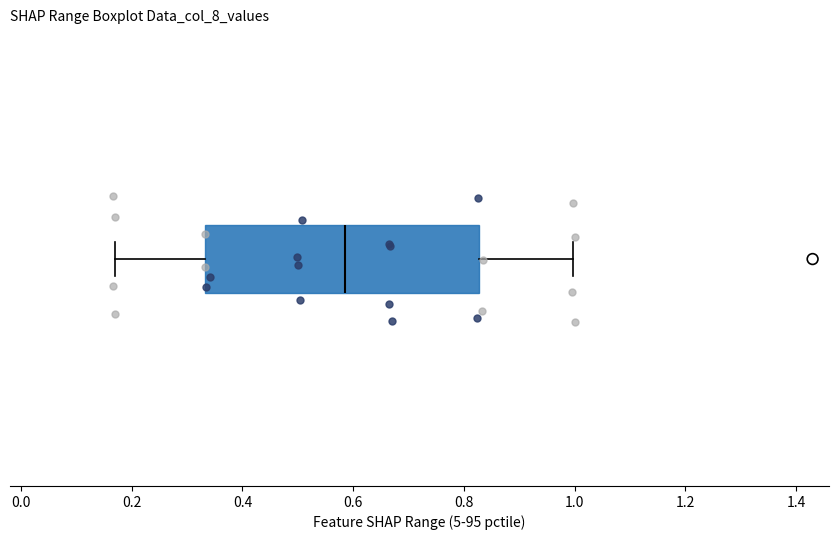

Read this box plot against the x-axis: the position of the median line, the range covered by the box, and the ends of both whiskers. The values are not printed on the chart, so give them approximately, as read against the axis.

median 0.58, box 0.34 to 0.82, whiskers 0.16 to 1.00